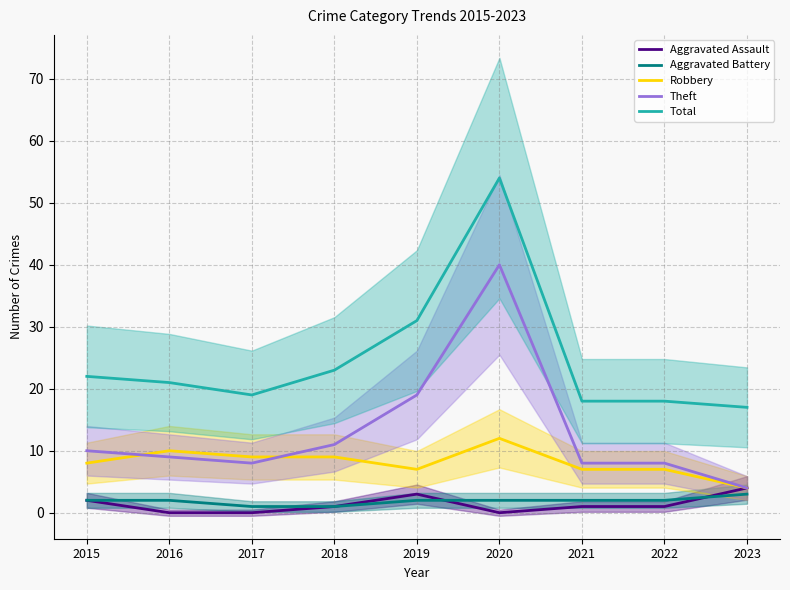

At which category is the sum across all series the highest?

2020